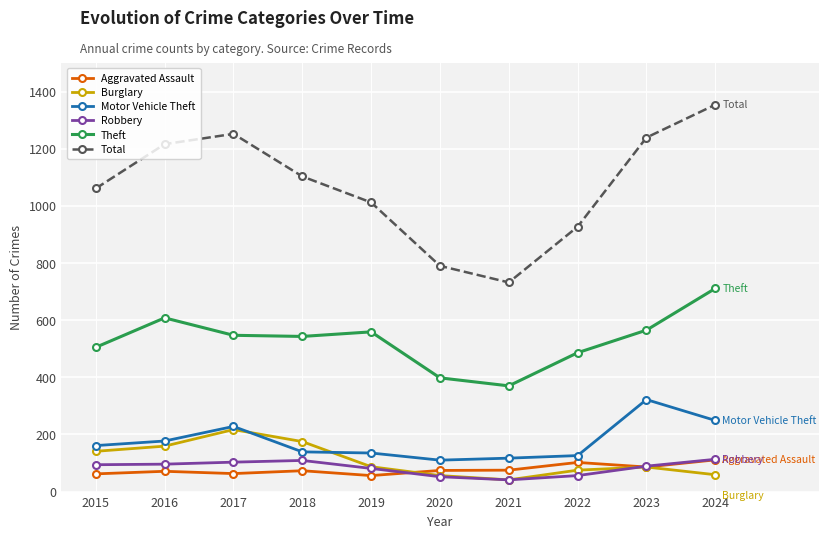

What is the value of the Burglary point at the 1st from the left?

141